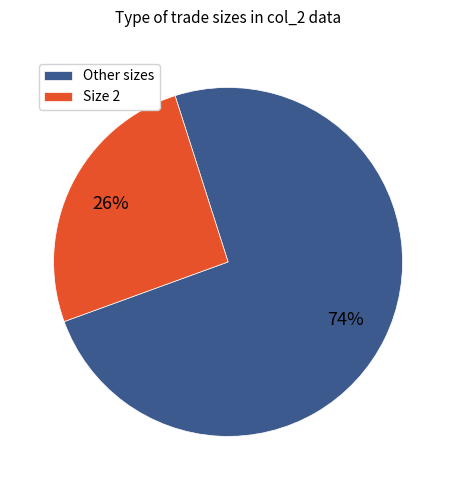

Does any single category account for the majority?

Yes